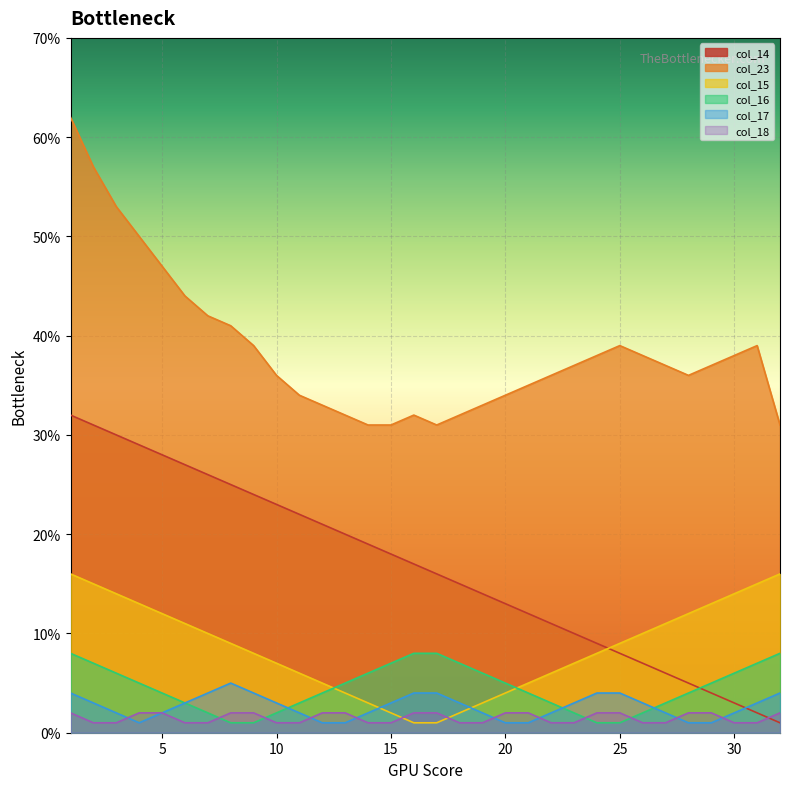

What are all the series names shown in the legend?

col_14, col_23, col_15, col_16, col_17, col_18